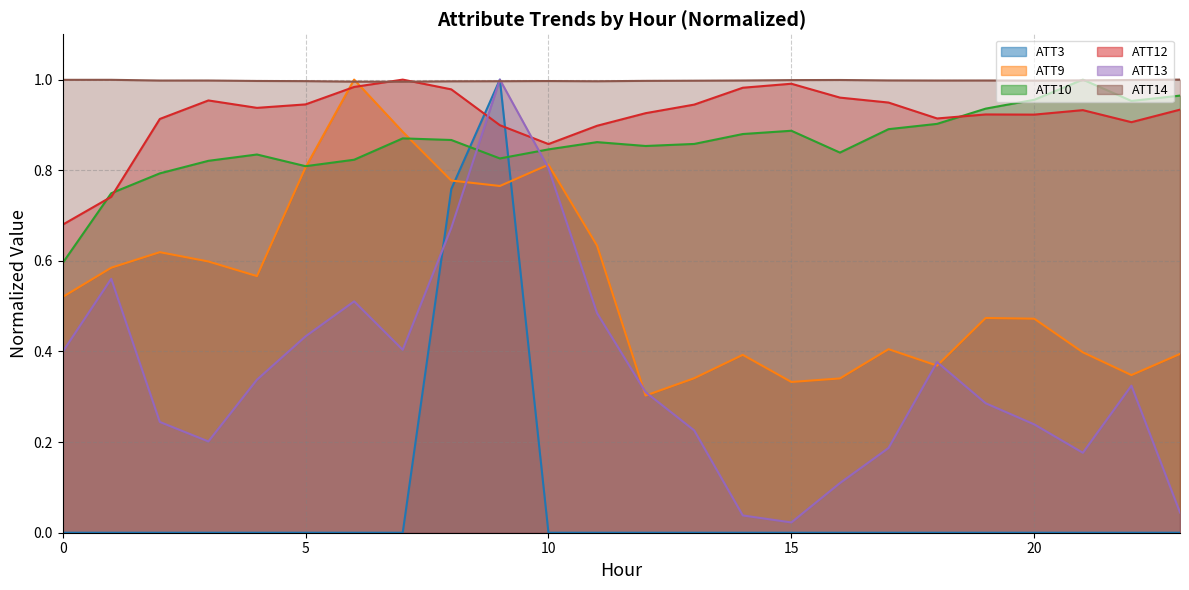

What is the value of the ATT9 point at the 8th from the left?

0.9